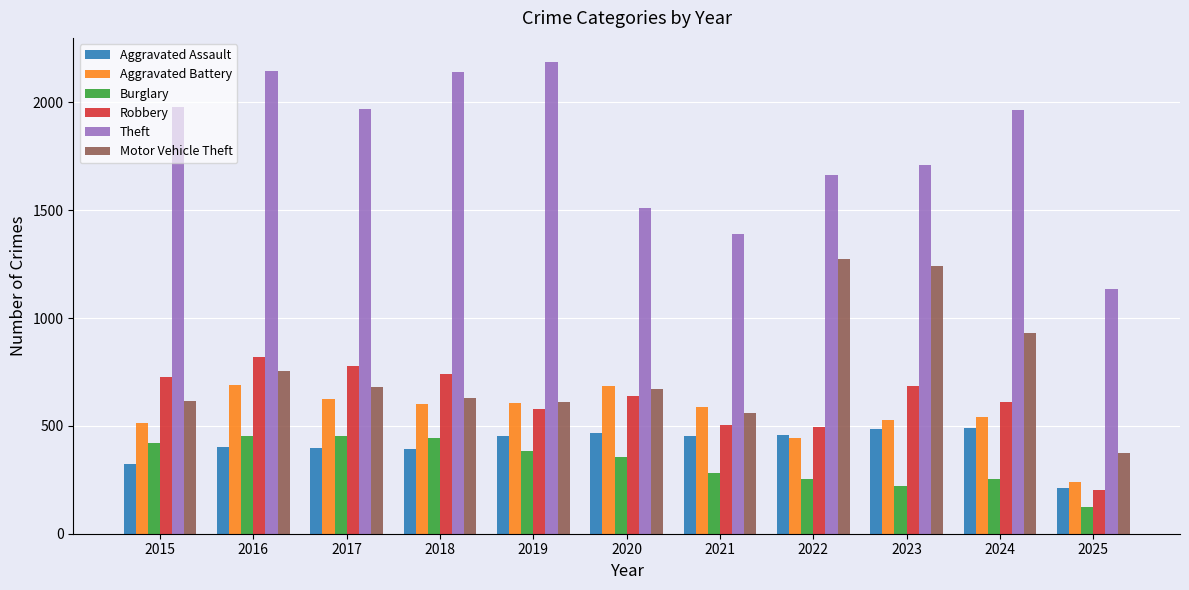

What is the average value of the Theft series?

1800